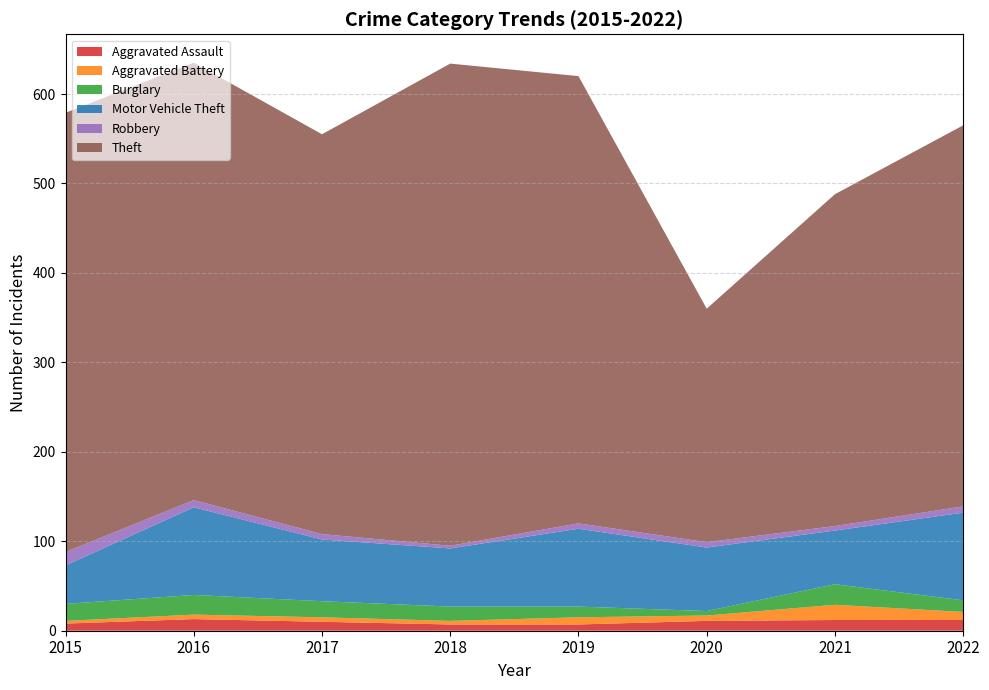

Reading left to right, transcribe all the data shown in this chart.

Aggravated Assault: 2015=8	2016=13	2017=10	2018=7	2019=7	2020=11	2021=12	2022=12
Aggravated Battery: 2015=3	2016=5	2017=5	2018=4	2019=8	2020=6	2021=17	2022=9
Burglary: 2015=19	2016=22	2017=18	2018=16	2019=12	2020=5	2021=23	2022=13
Motor Vehicle Theft: 2015=43	2016=98	2017=69	2018=65	2019=87	2020=71	2021=60	2022=98
Robbery: 2015=15	2016=8	2017=6	2018=3	2019=6	2020=6	2021=5	2022=7
Theft: 2015=491	2016=489	2017=447	2018=539	2019=500	2020=261	2021=371	2022=426